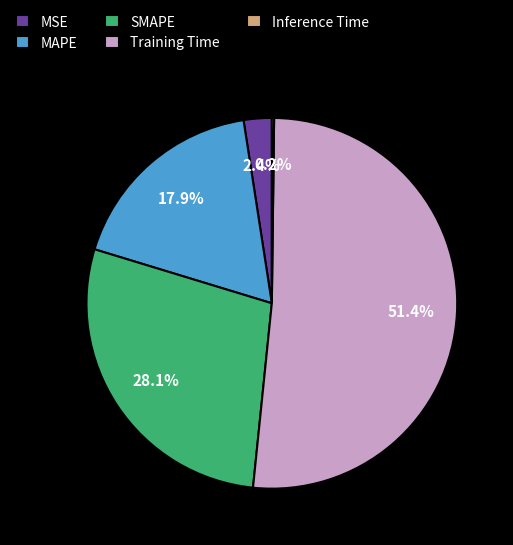

To the nearest percent, what is the average slice percentage?

20%